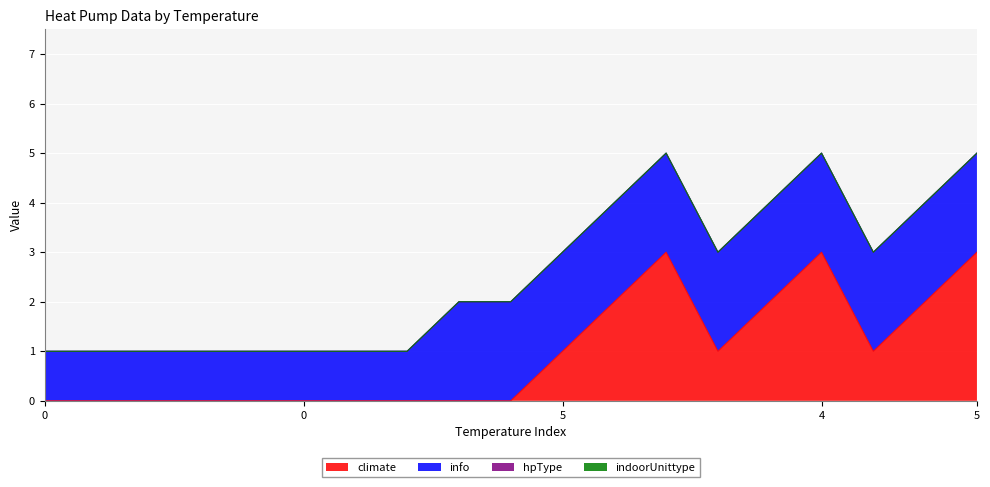

Between 0 and 5, which is larger?

5